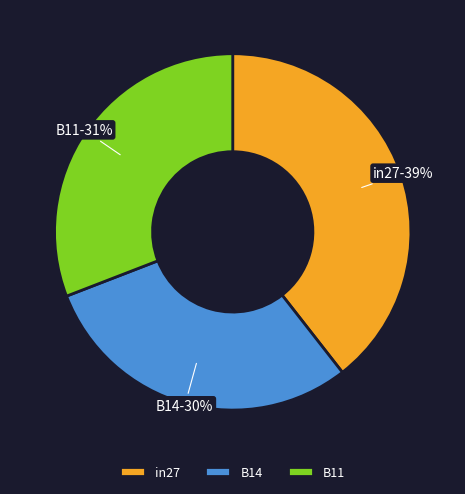

To the nearest percent, what is the average slice percentage?

33%